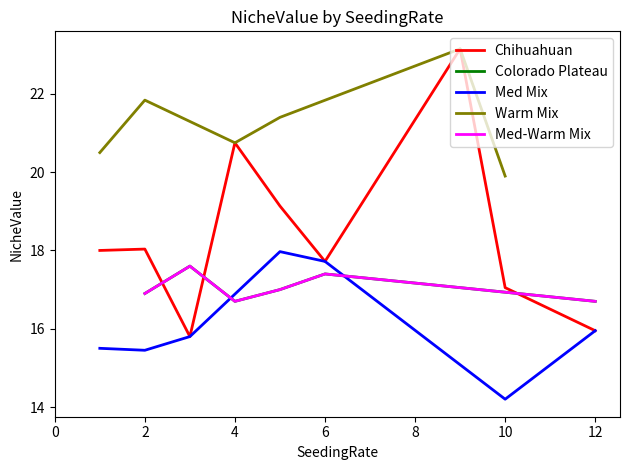

The value of Chihuahuan at 7 is 19.4. True or false?

True